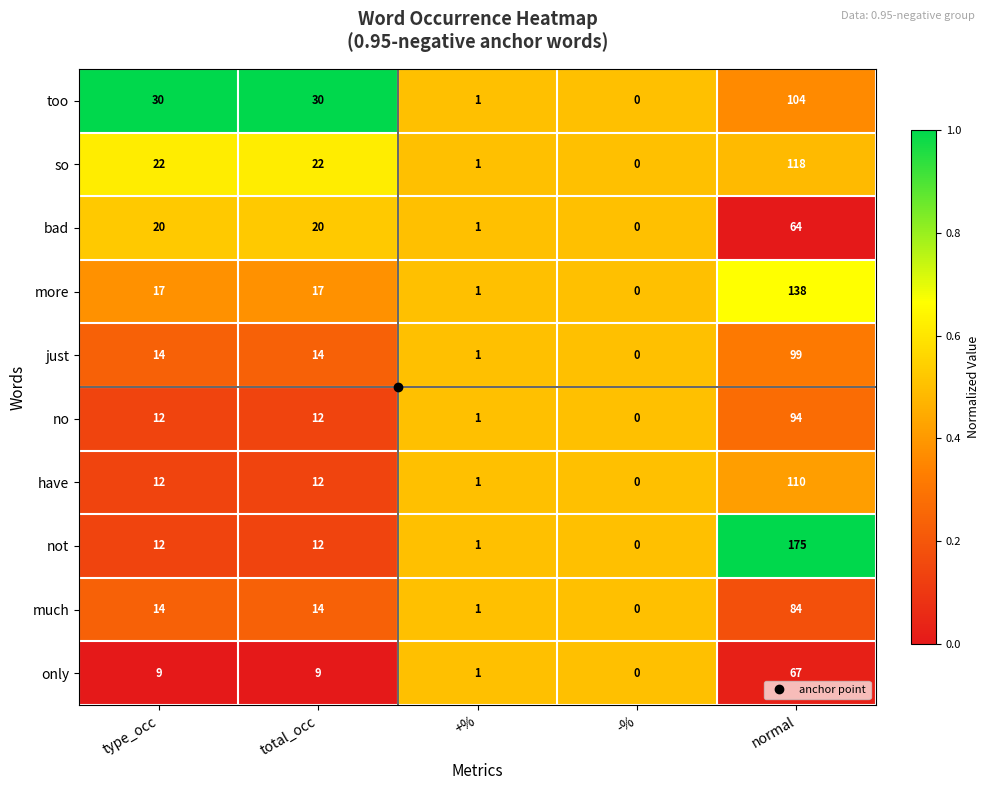

Count the number of categories in the chart.

5